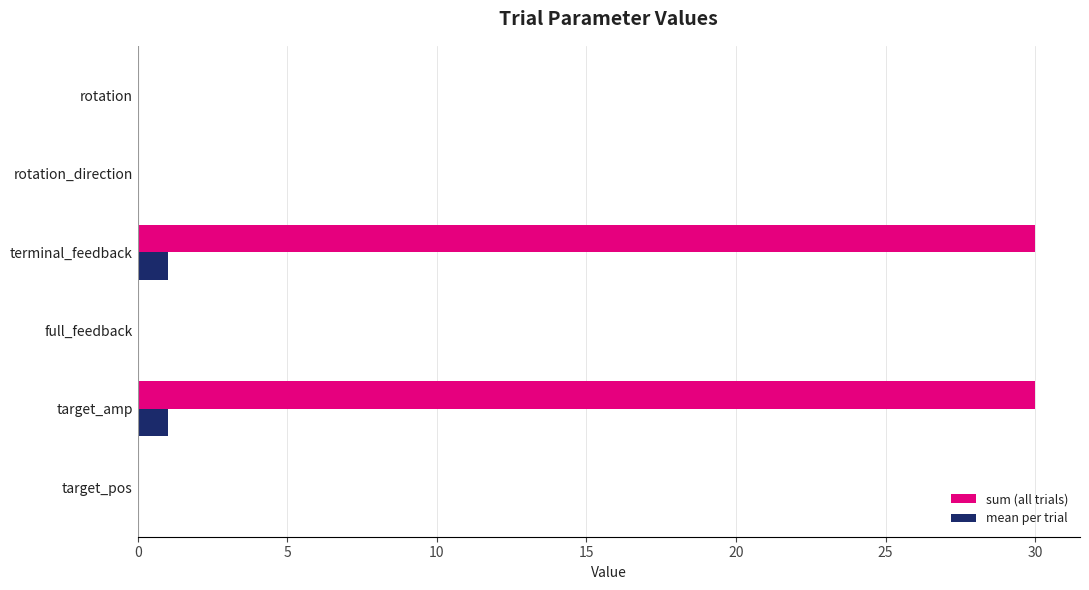

Which series has the widest spread of values?

sum (all trials)